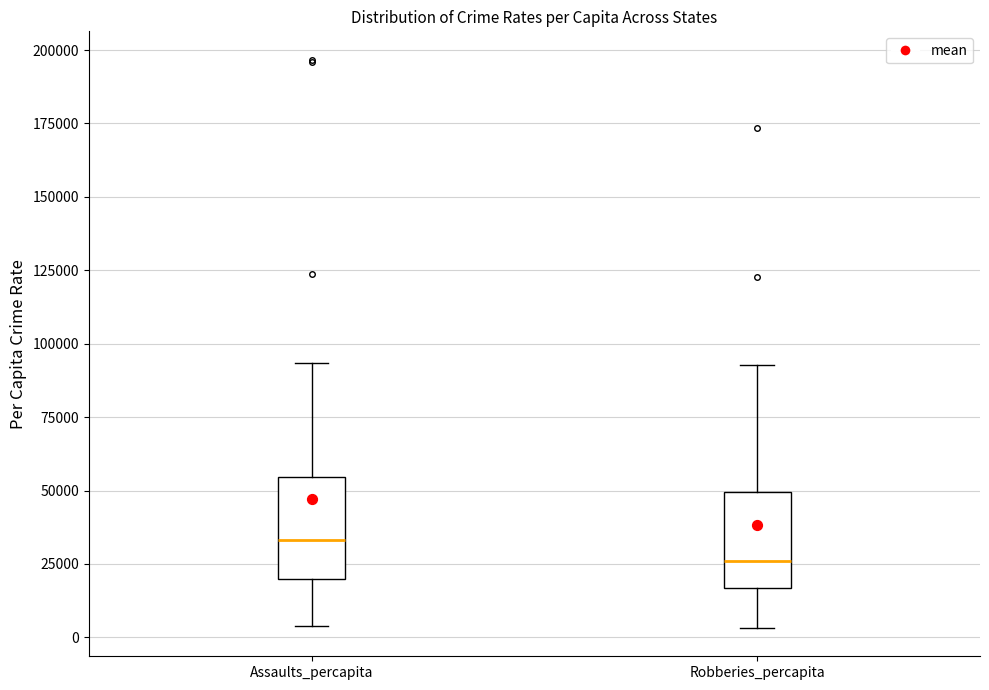

Reading left to right, read every box against the y-axis: the position of its median line, the range the box covers, and the ends of its whiskers. The values are not printed on the chart, so give them approximately, as read against the axis.

Assaults_percapita: median 35000, box 20000 to 55000, whiskers 5000 to 95000
Robberies_percapita: median 25000, box 15000 to 50000, whiskers 5000 to 95000